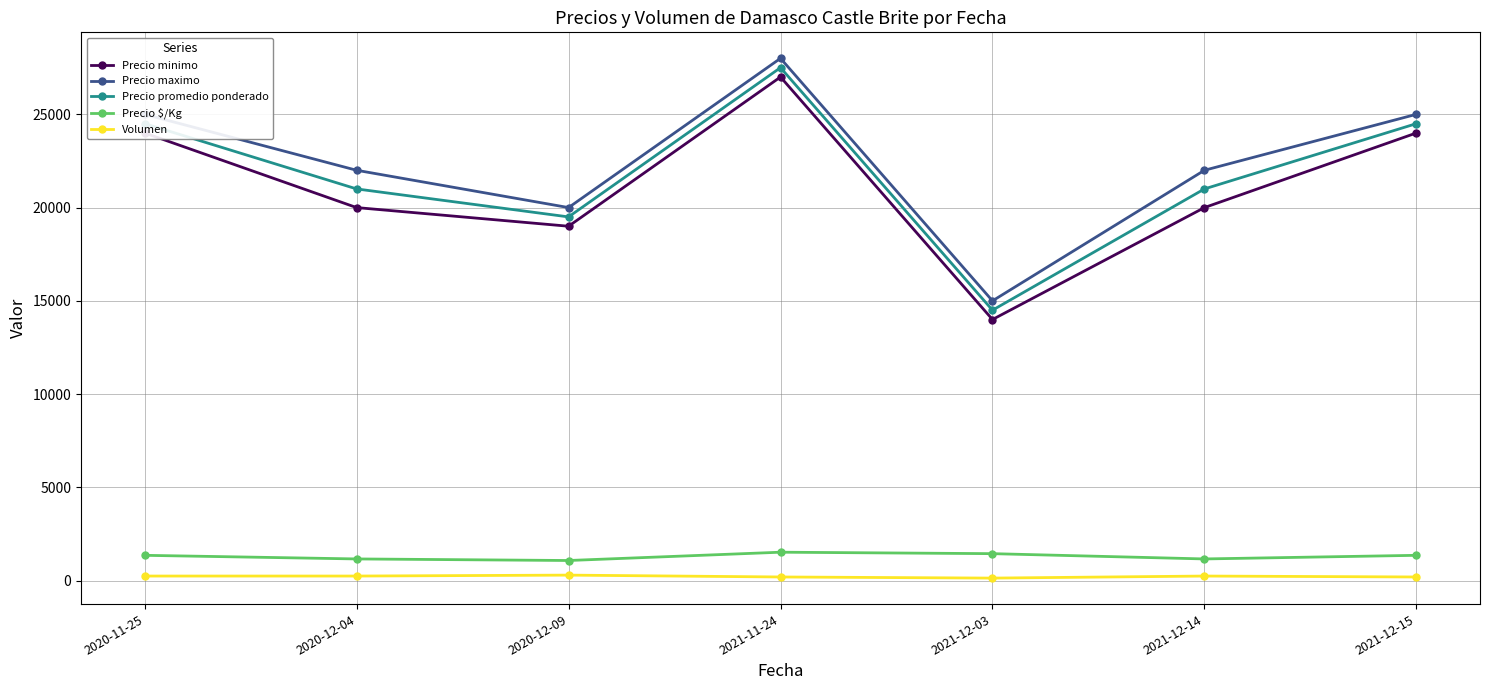

What is the value of the Precio minimo point at the 6th from the left?

20000